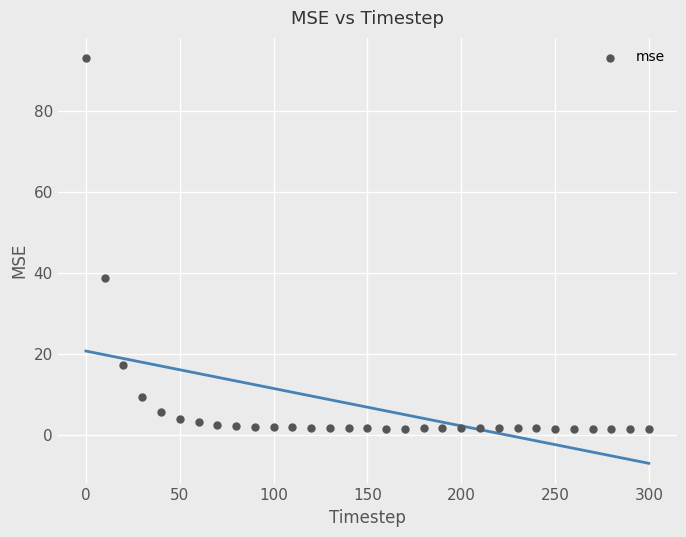

What Y value in the scatter plot is closest to 47?

38.8